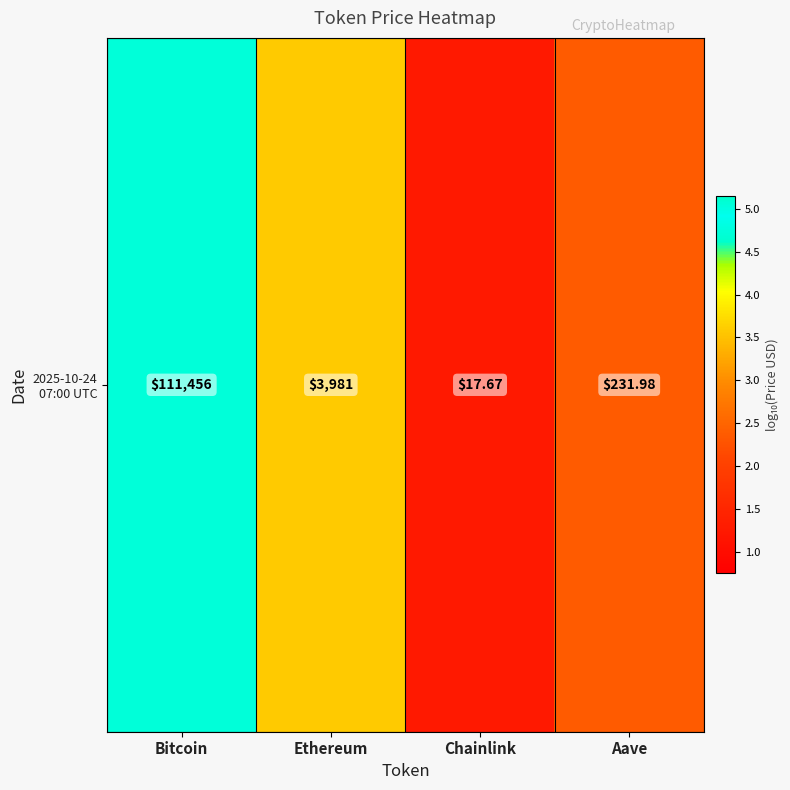

List the labels in order of value, smallest first.

Chainlink, Aave, Ethereum, Bitcoin